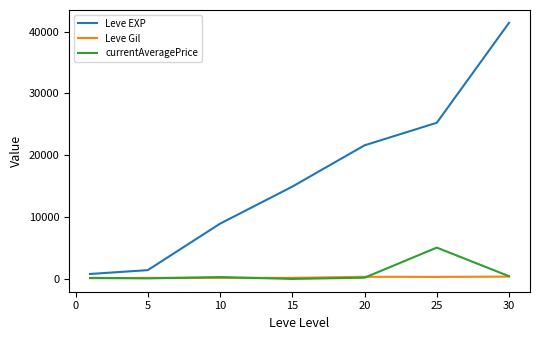

Which series has the largest range (max minus min)?

Leve EXP